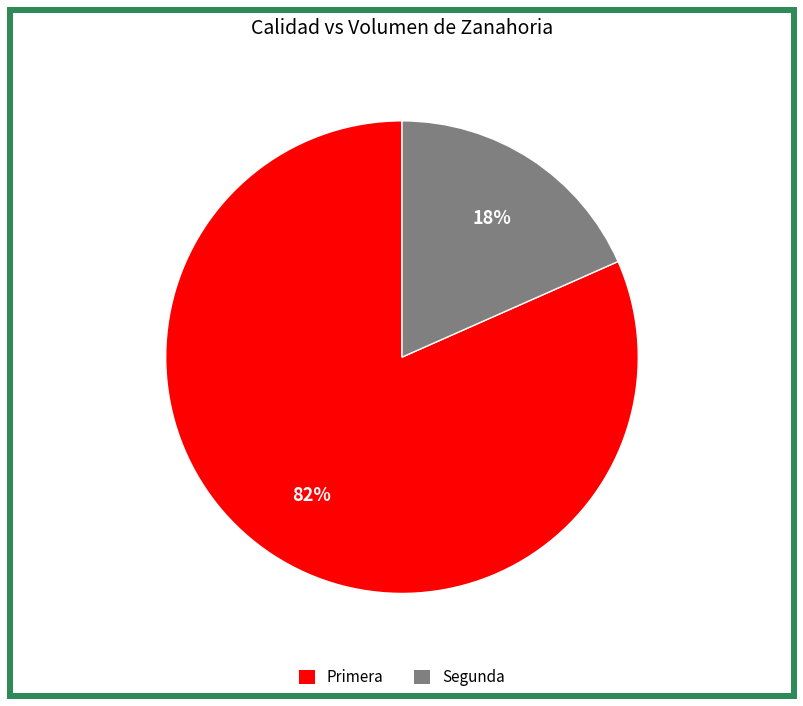

Combined, do Primera and Segunda account for over 50%?

Yes